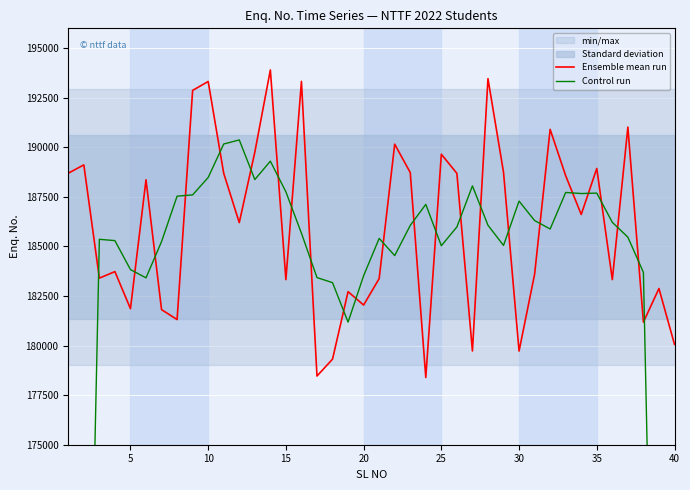

How many times do Ensemble mean run and Control run cross each other?

24